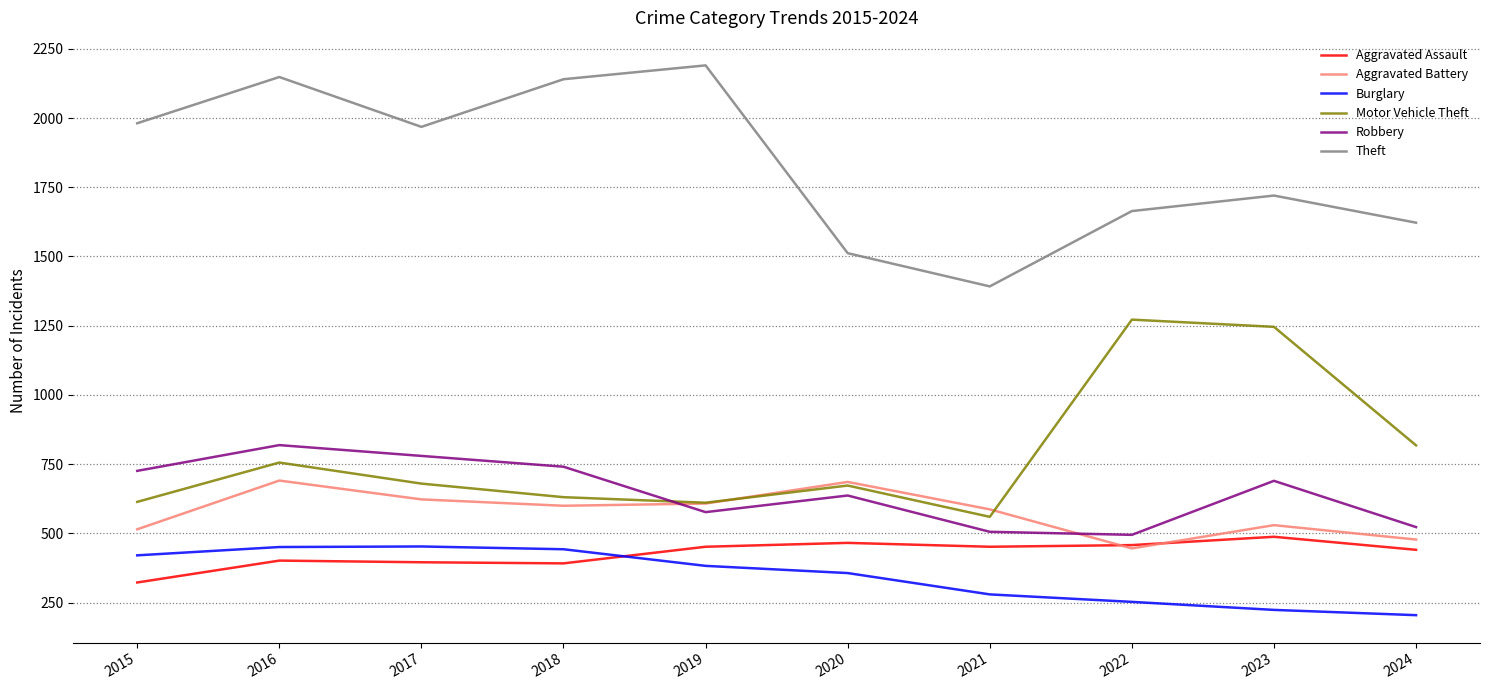

What is the total value across all series at 2016?

5267